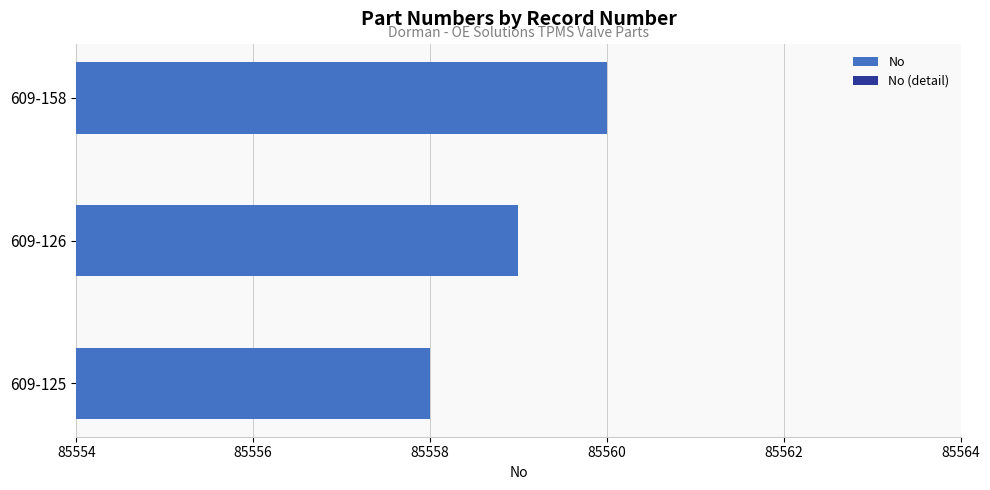

Which series has the widest spread of values?

No